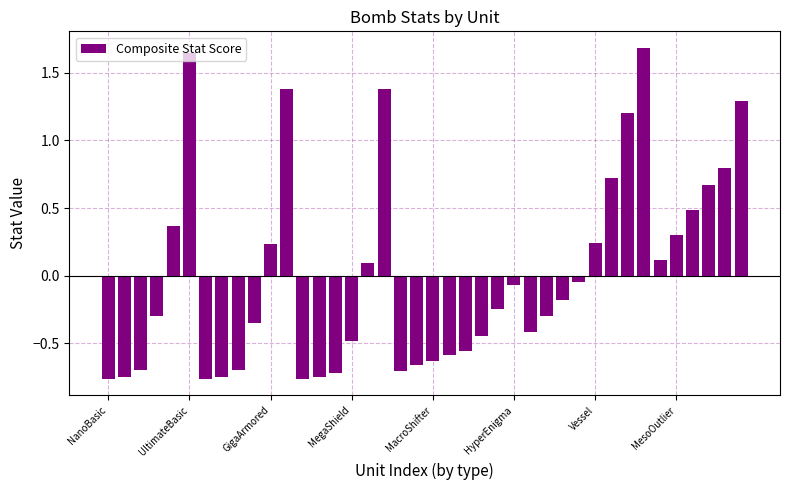

What is the difference between the second highest and second lowest values?

2.4